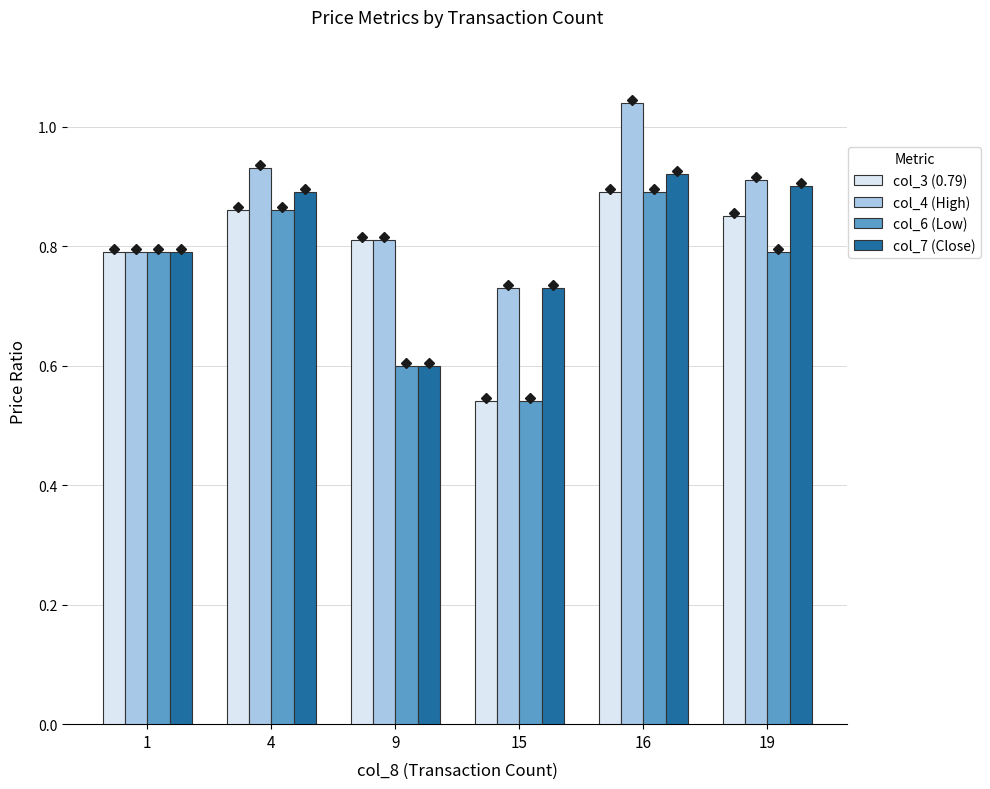

Which series changed the most between 1 and 16?

col_4 (High)